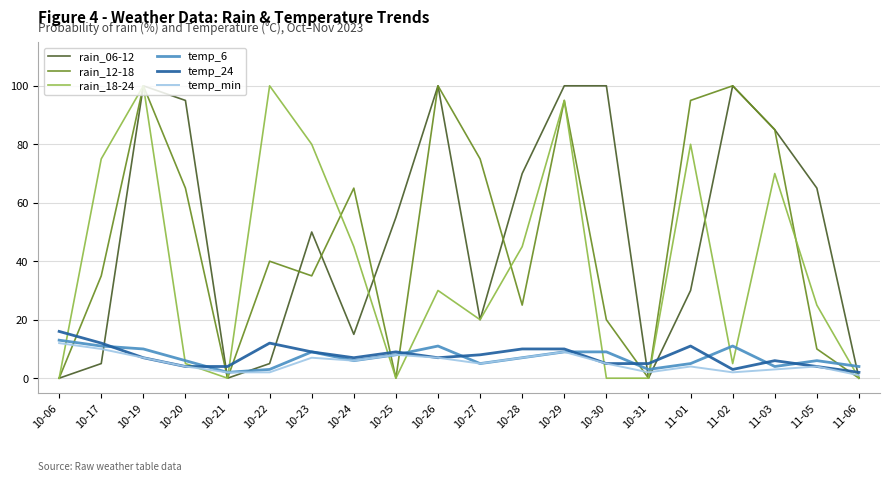

What is the spread (max minus min) of values at 10-30?

100